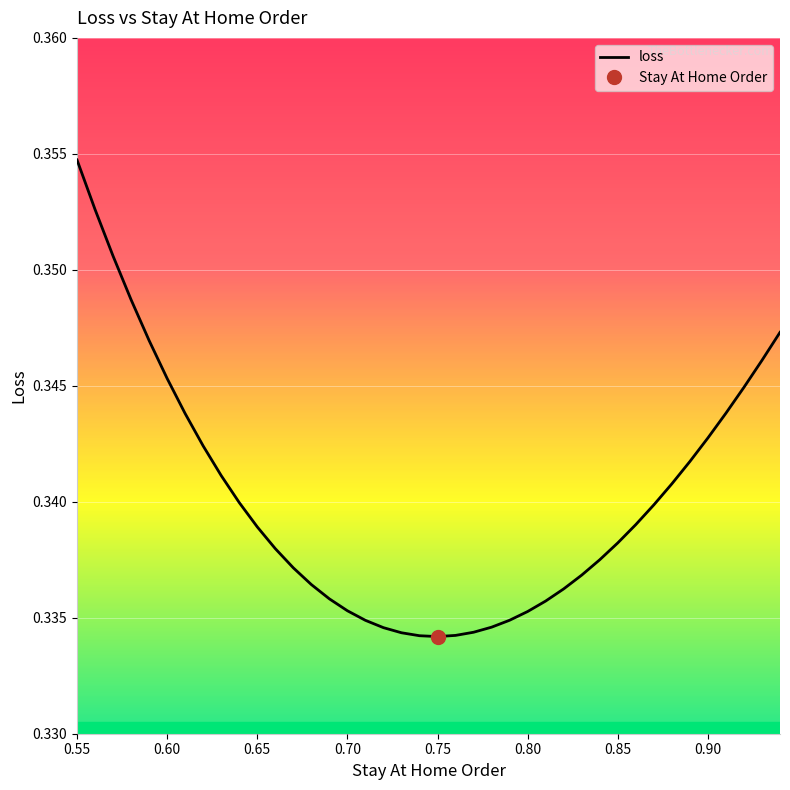

At which category does the chart reach its peak across all series?

0.55